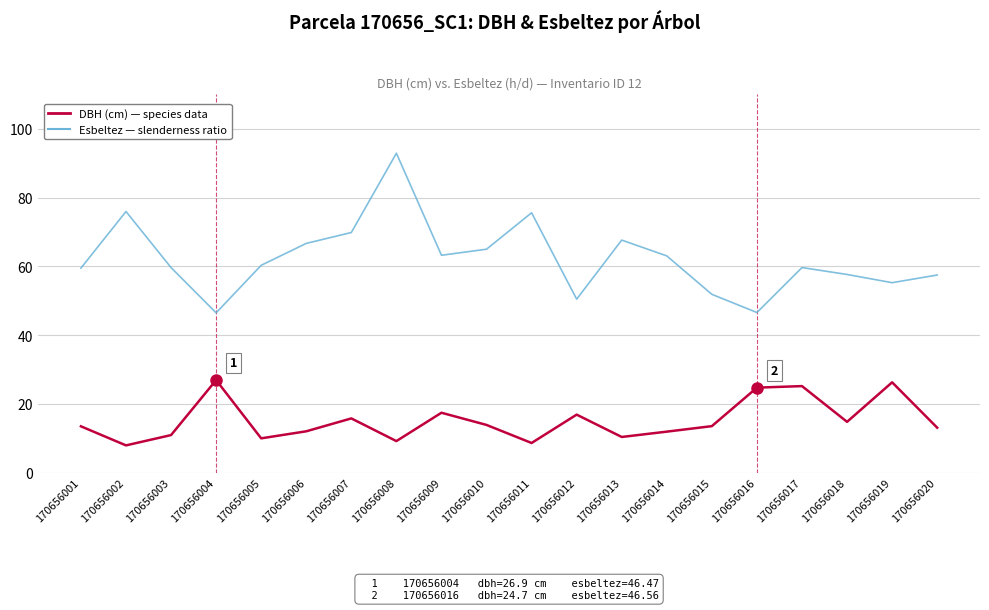

What is the total value across all series at 170656019?

81.5